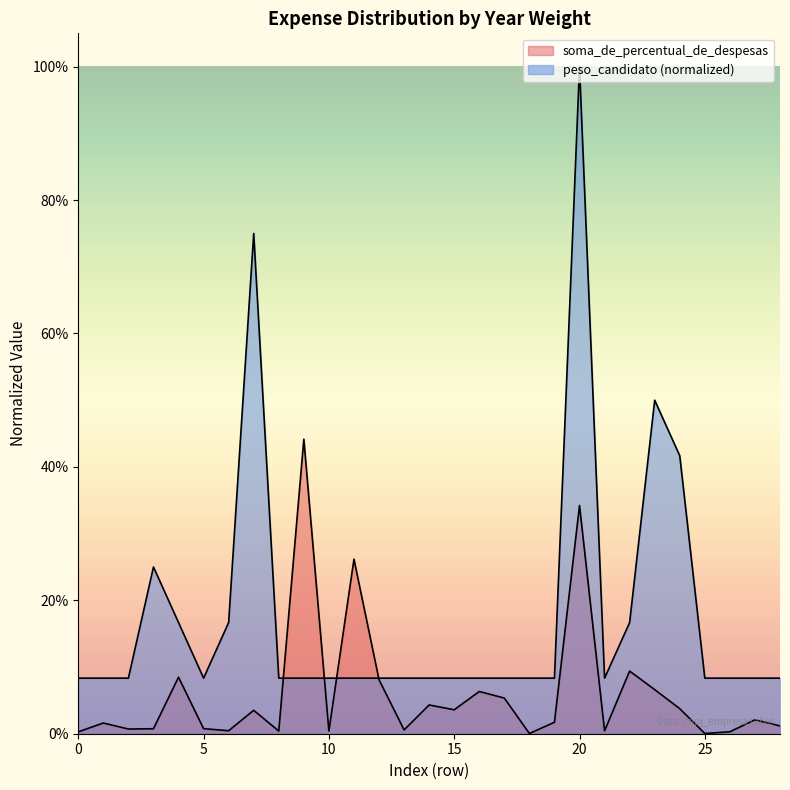

True or false: peso_candidato has more than 1 points higher than both neighbors.

True